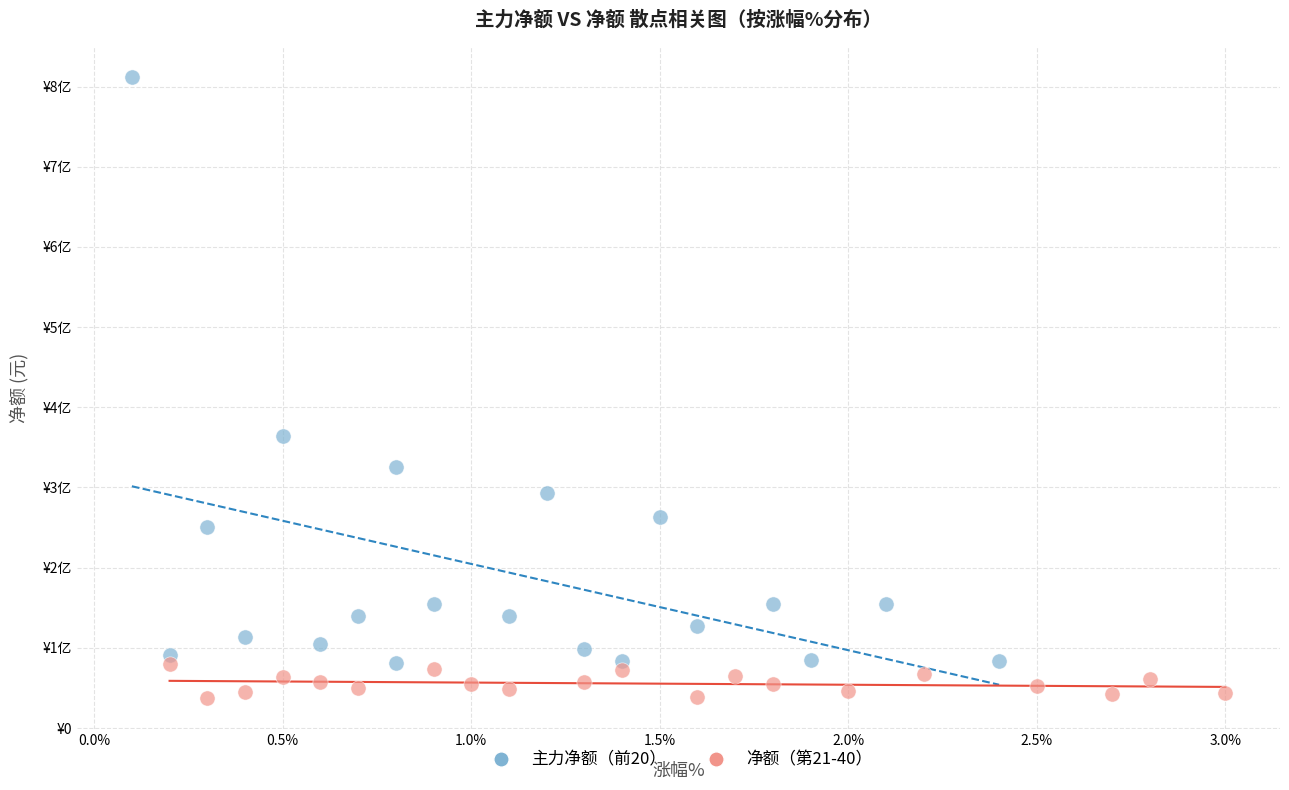

What are all the series names shown in the legend?

主力净额（前20）, 净额（第21-40）